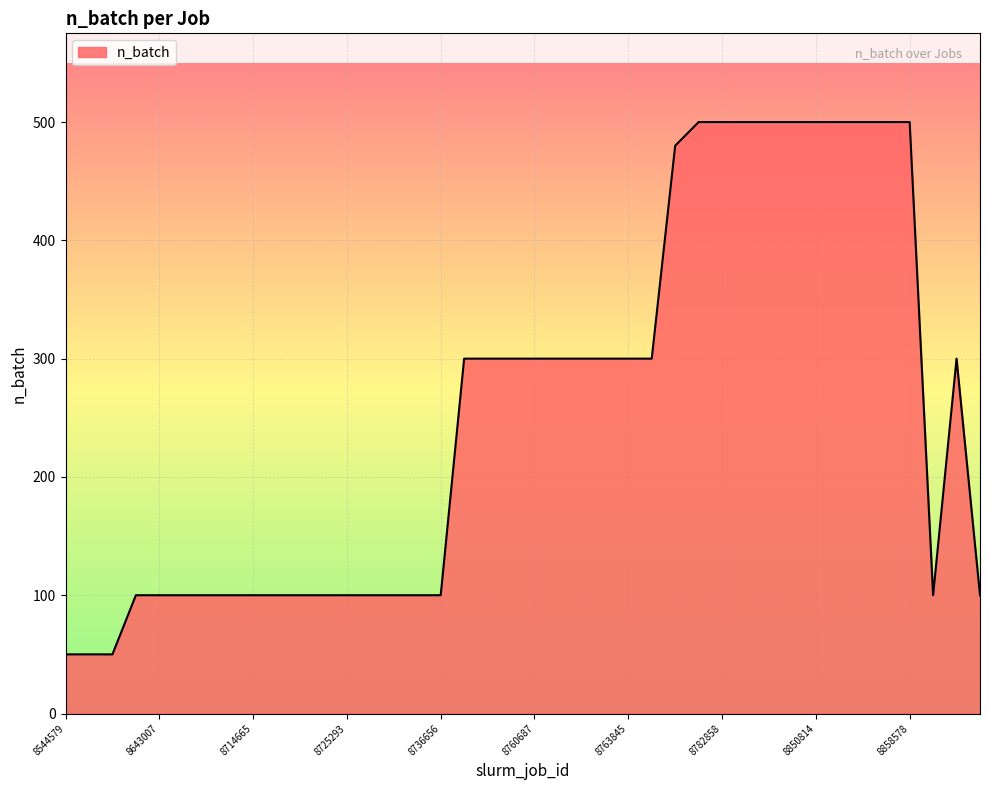

Reading left to right, what are all the values shown in this chart?

50	50	50	100	100	100	100	100	100	100	100	100	100	100	100	100	100	300	300	300	300	300	300	300	300	300	480	500	500	500	500	500	500	500	500	500	500	100	300	100